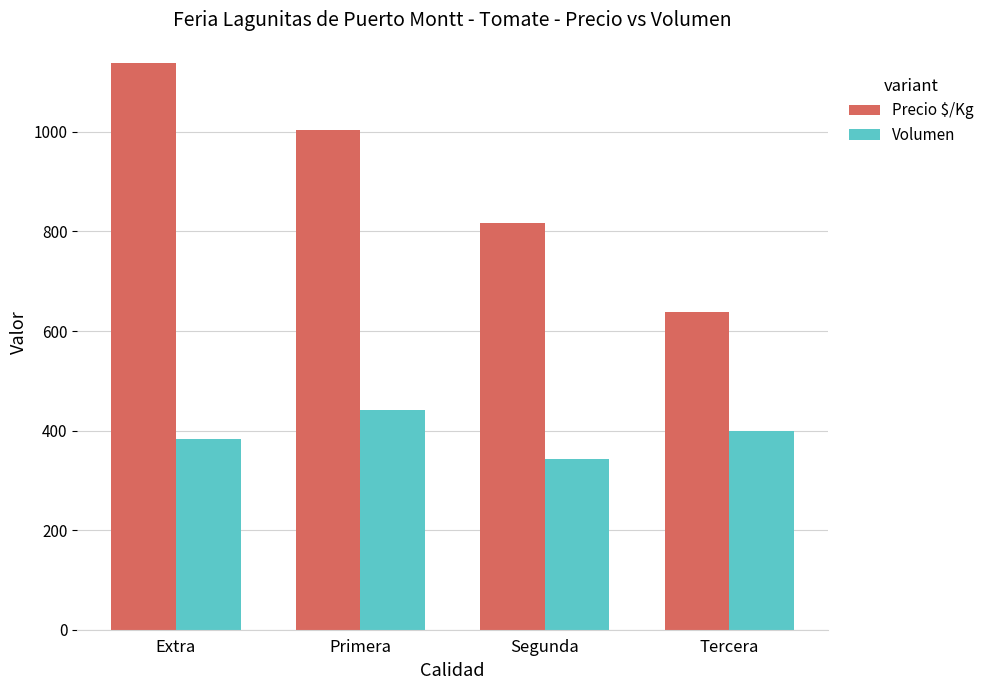

The value of Volumen at Extra is 383. True or false?

True